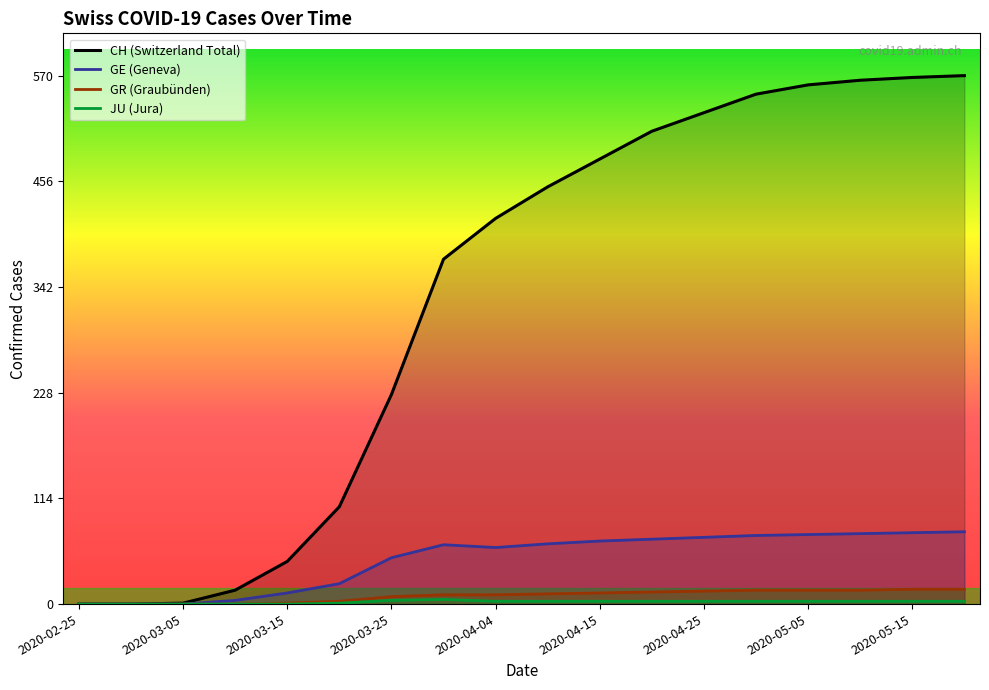

List the series in order of their peak value, highest first.

CH, GE, GR, JU